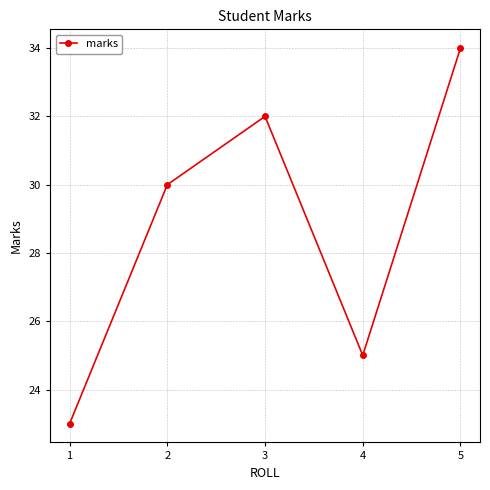

What is the minimum value shown in the chart?

23